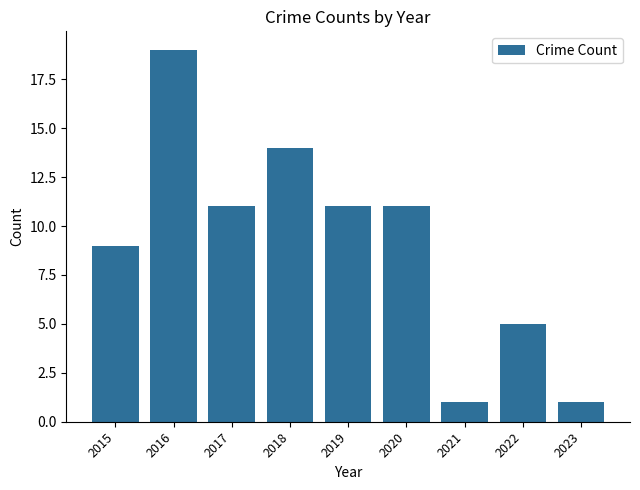

Which has a higher value, 2022 or 2016?

2016